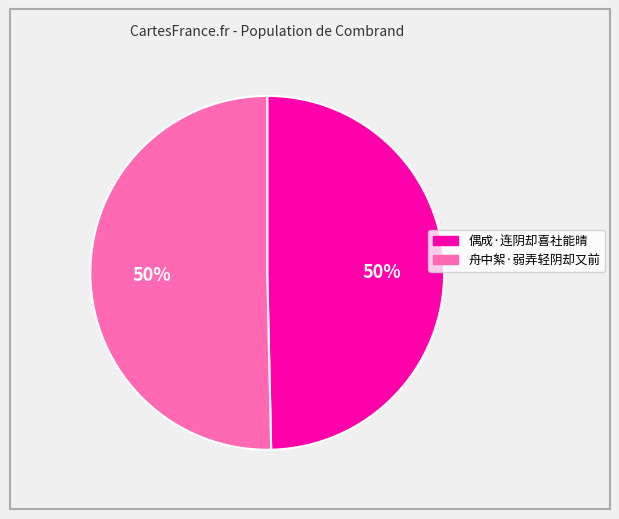

To the nearest percent, what percentage of the pie is 舟中絮·弱弄轻阴却又前?

50%